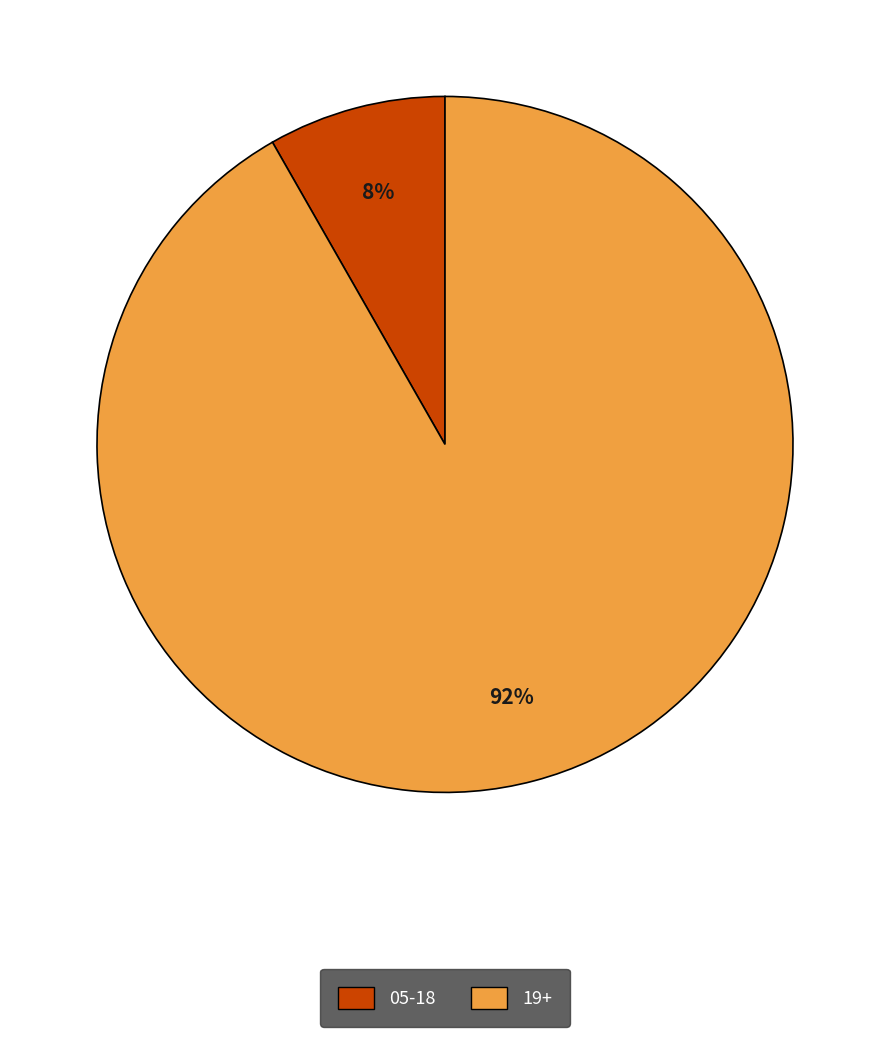

Which has a higher value, 19+ or 05-18?

19+